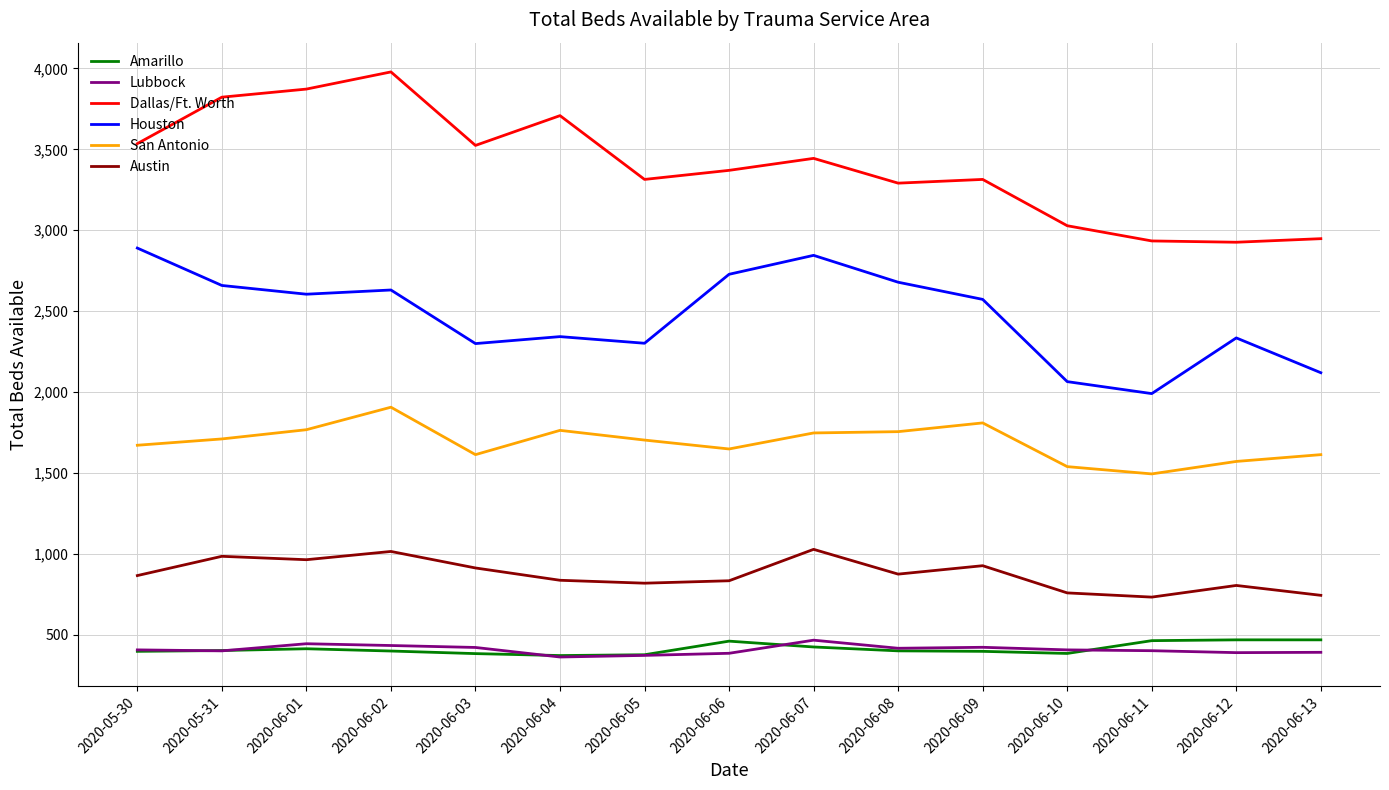

What is the total value across all series at 2020-06-13?

8290